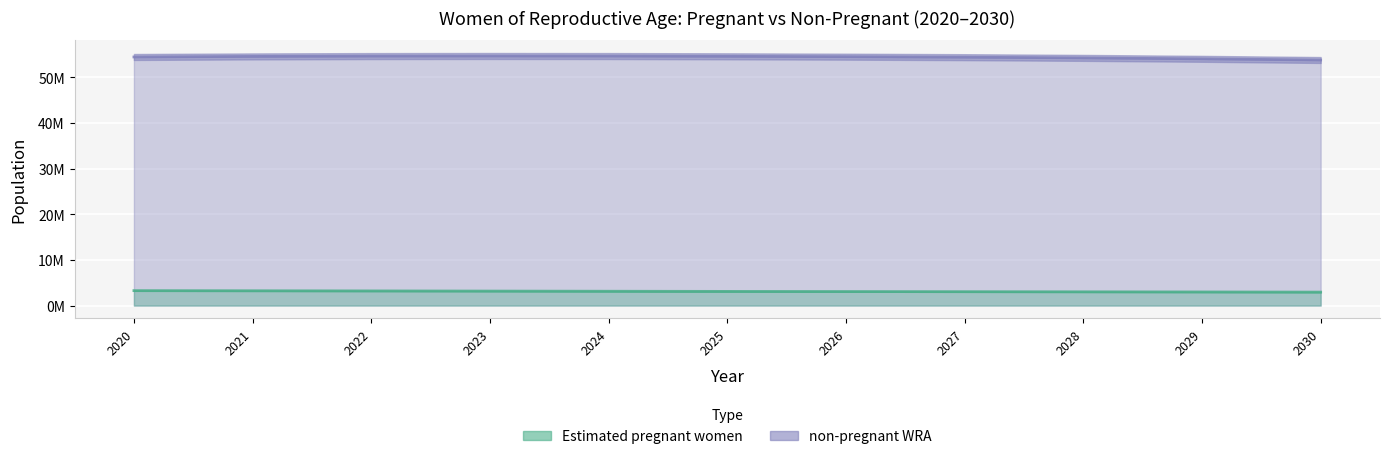

How many data points in non-pregnant WRA are above 54492987?

6